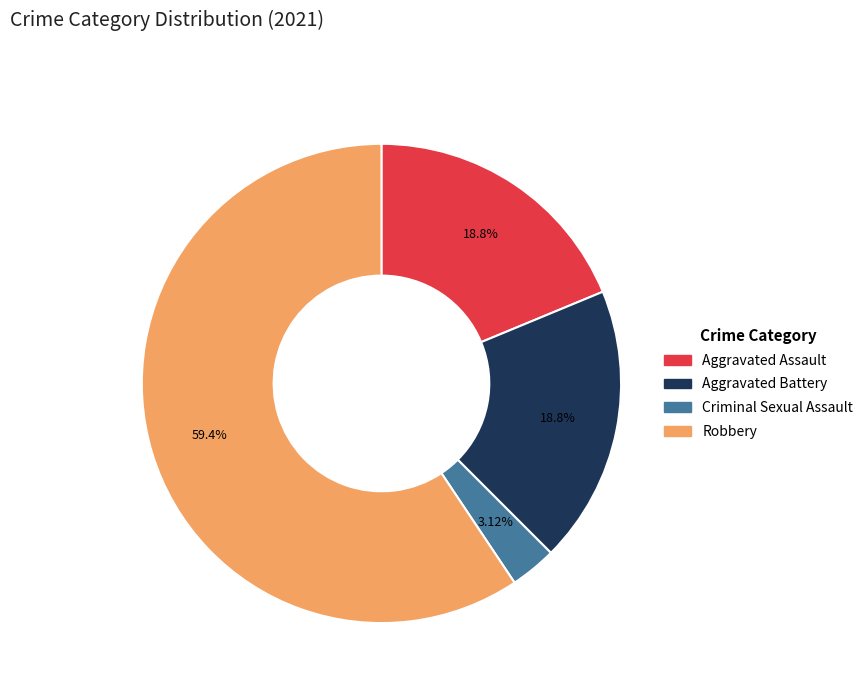

Count the number of slices in the pie.

4